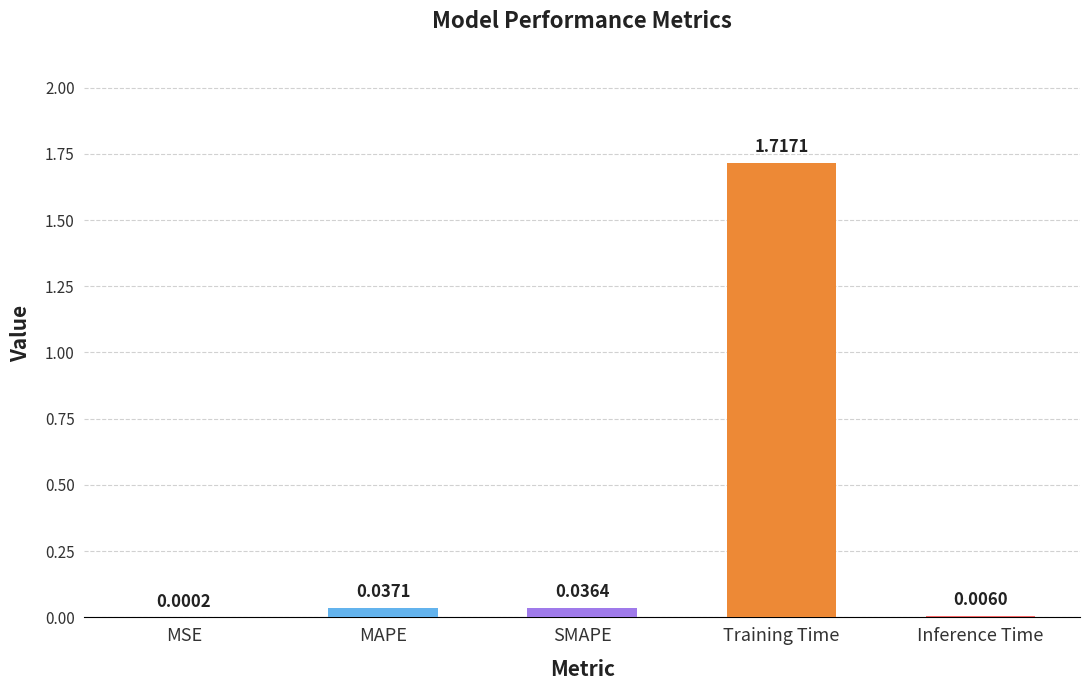

Which category has the highest value across all series?

Training Time